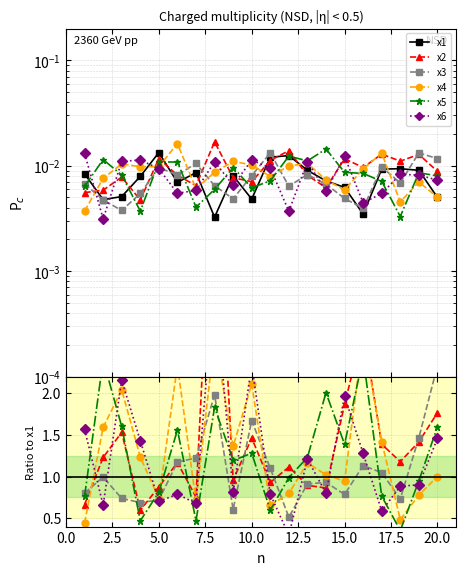

Is it true that x4 equals 0.7 at 5.0?

True